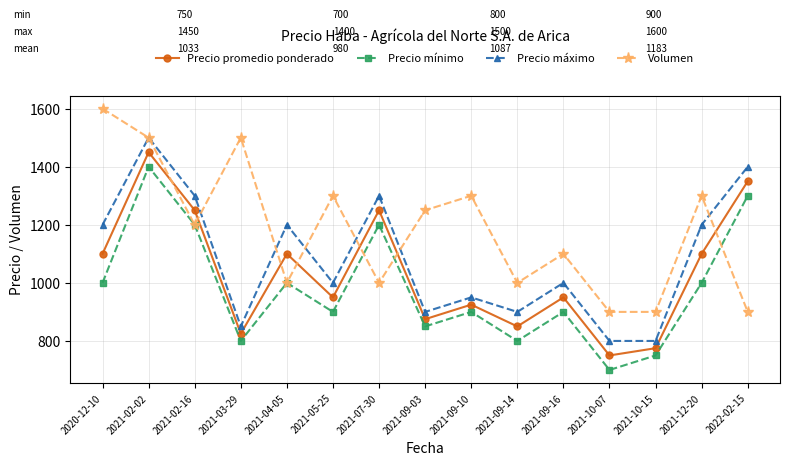

Reading left to right, what are all the values shown in this chart?

Precio promedio ponderado: 2020-12-10=1100	2021-02-02=1450	2021-02-16=1250	2021-03-29=825	2021-04-05=1100	2021-05-25=950	2021-07-30=1250	2021-09-03=875	2021-09-10=925	2021-09-14=850	2021-09-16=950	2021-10-07=750	2021-10-15=775	2021-12-20=1100	2022-02-15=1350
Precio mínimo: 2020-12-10=1000	2021-02-02=1400	2021-02-16=1200	2021-03-29=800	2021-04-05=1000	2021-05-25=900	2021-07-30=1200	2021-09-03=850	2021-09-10=900	2021-09-14=800	2021-09-16=900	2021-10-07=700	2021-10-15=750	2021-12-20=1000	2022-02-15=1300
Precio máximo: 2020-12-10=1200	2021-02-02=1500	2021-02-16=1300	2021-03-29=850	2021-04-05=1200	2021-05-25=1000	2021-07-30=1300	2021-09-03=900	2021-09-10=950	2021-09-14=900	2021-09-16=1000	2021-10-07=800	2021-10-15=800	2021-12-20=1200	2022-02-15=1400
Volumen: 2020-12-10=1600	2021-02-02=1500	2021-02-16=1200	2021-03-29=1500	2021-04-05=1000	2021-05-25=1300	2021-07-30=1000	2021-09-03=1250	2021-09-10=1300	2021-09-14=1000	2021-09-16=1100	2021-10-07=900	2021-10-15=900	2021-12-20=1300	2022-02-15=900